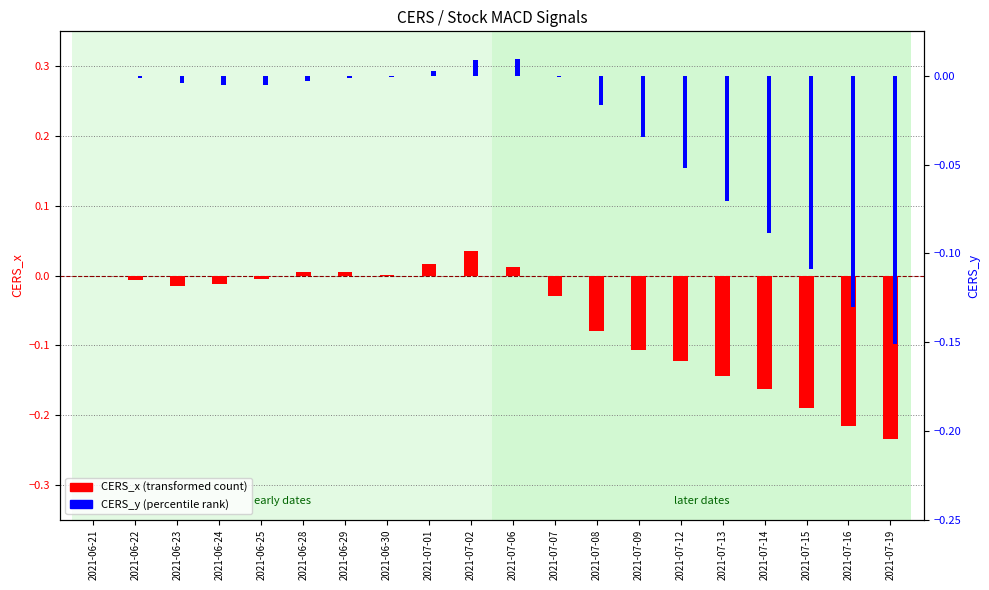

What is the label of the 7th bar from the left?

2021-06-29